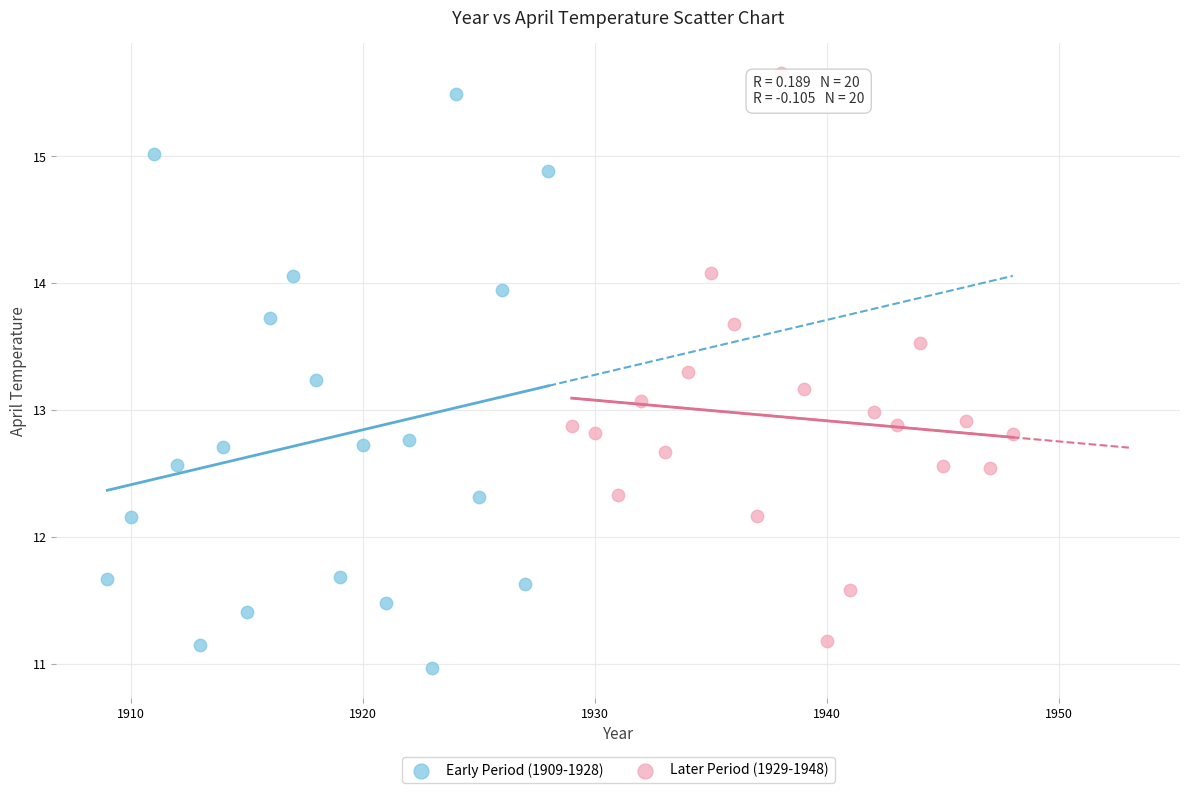

Which series contains the lowest Y value?

Early Period (1909-1928)